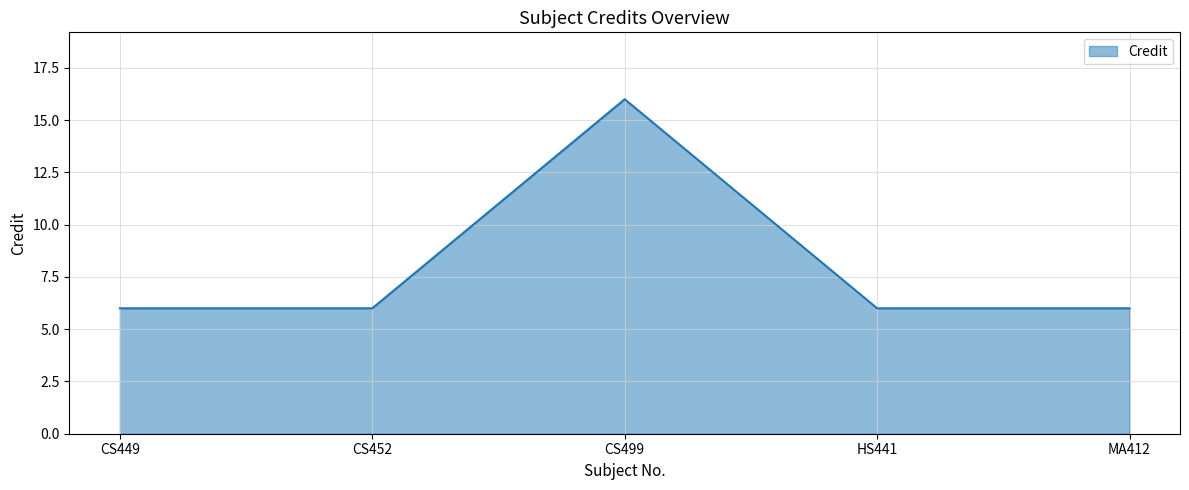

How many distinct data groups are displayed?

1